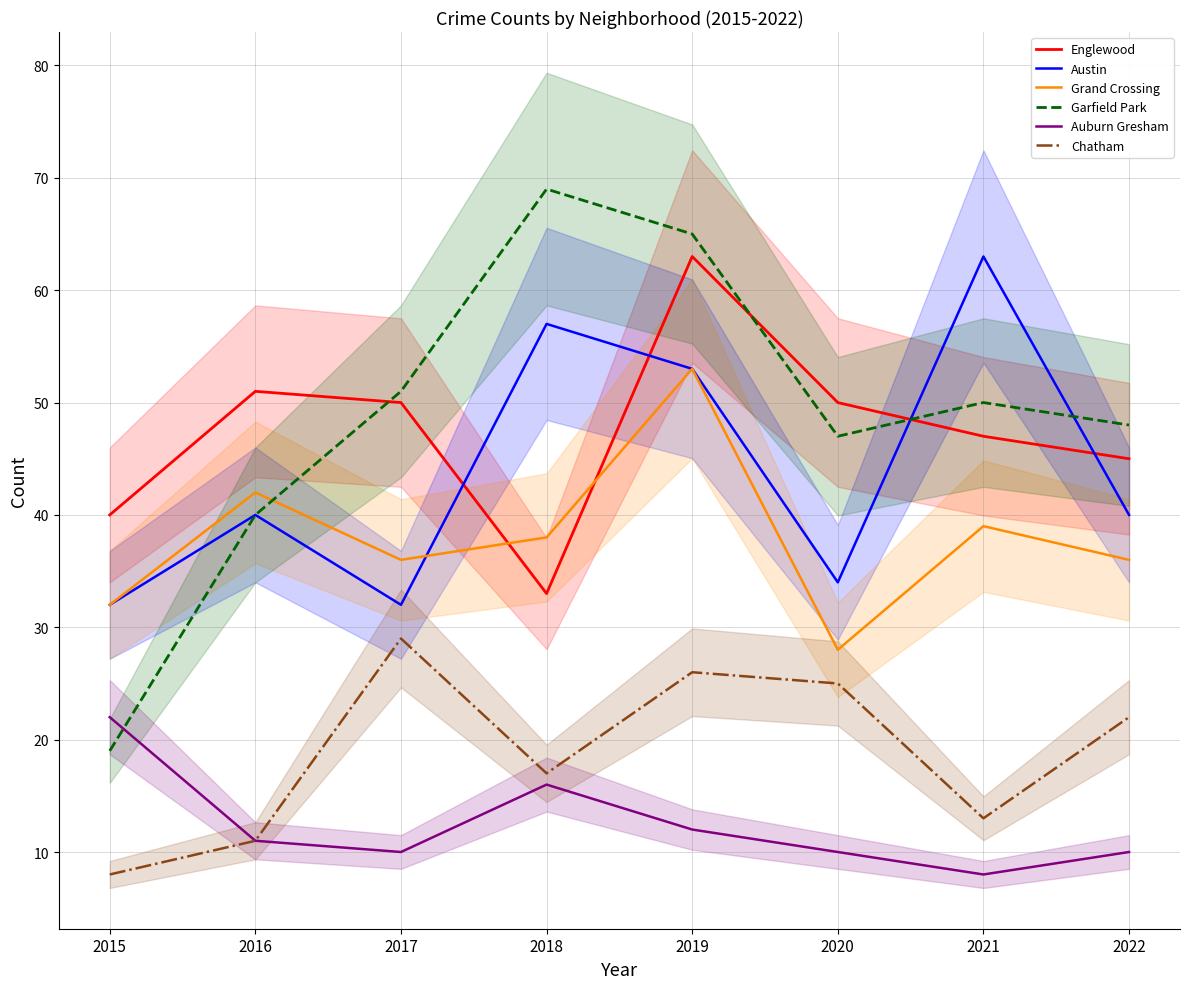

What is the highest value of the Grand Crossing series?

53